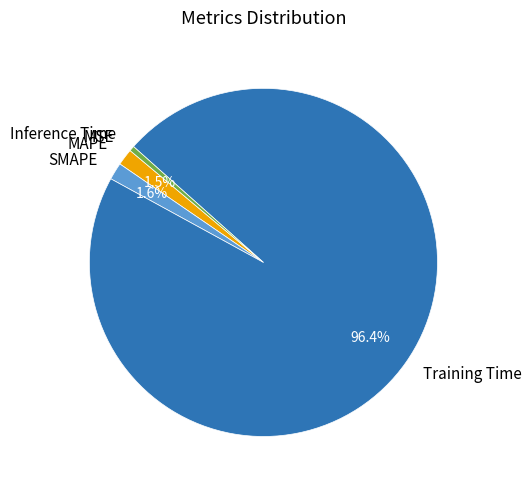

Which category has the biggest portion of the pie?

Training Time